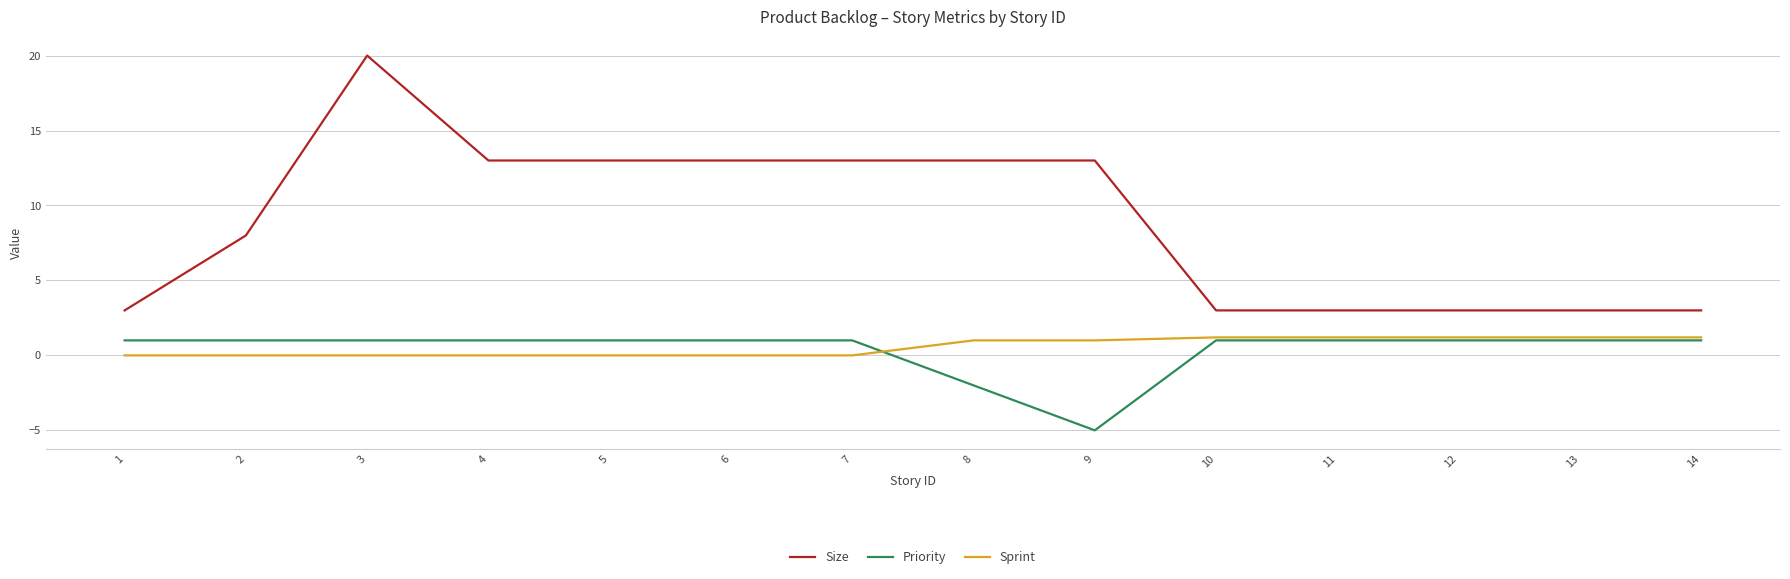

Which category has the highest value across all series?

3